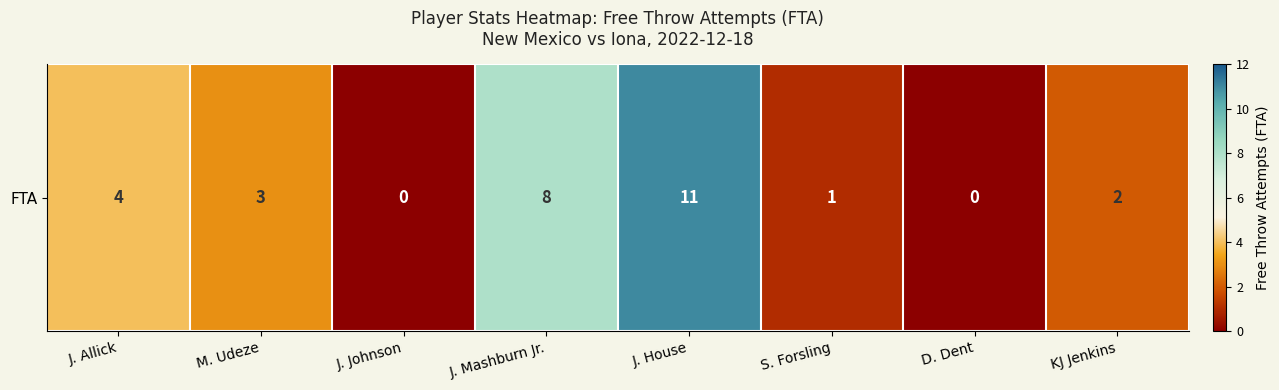

Is it true that the value at J. Mashburn Jr. is 8?

True